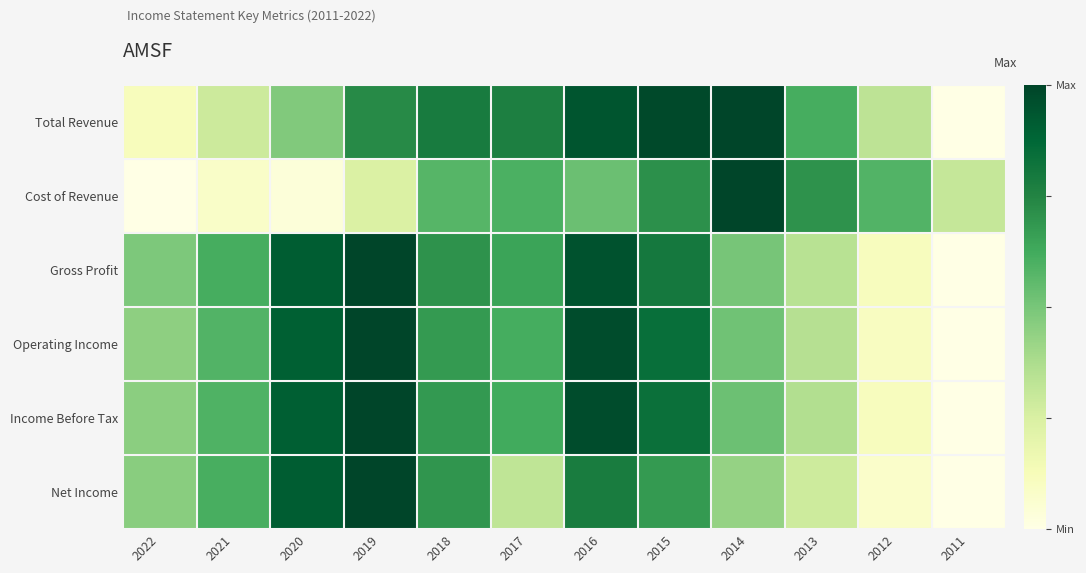

Which label corresponds to the smallest value in the chart?

2011